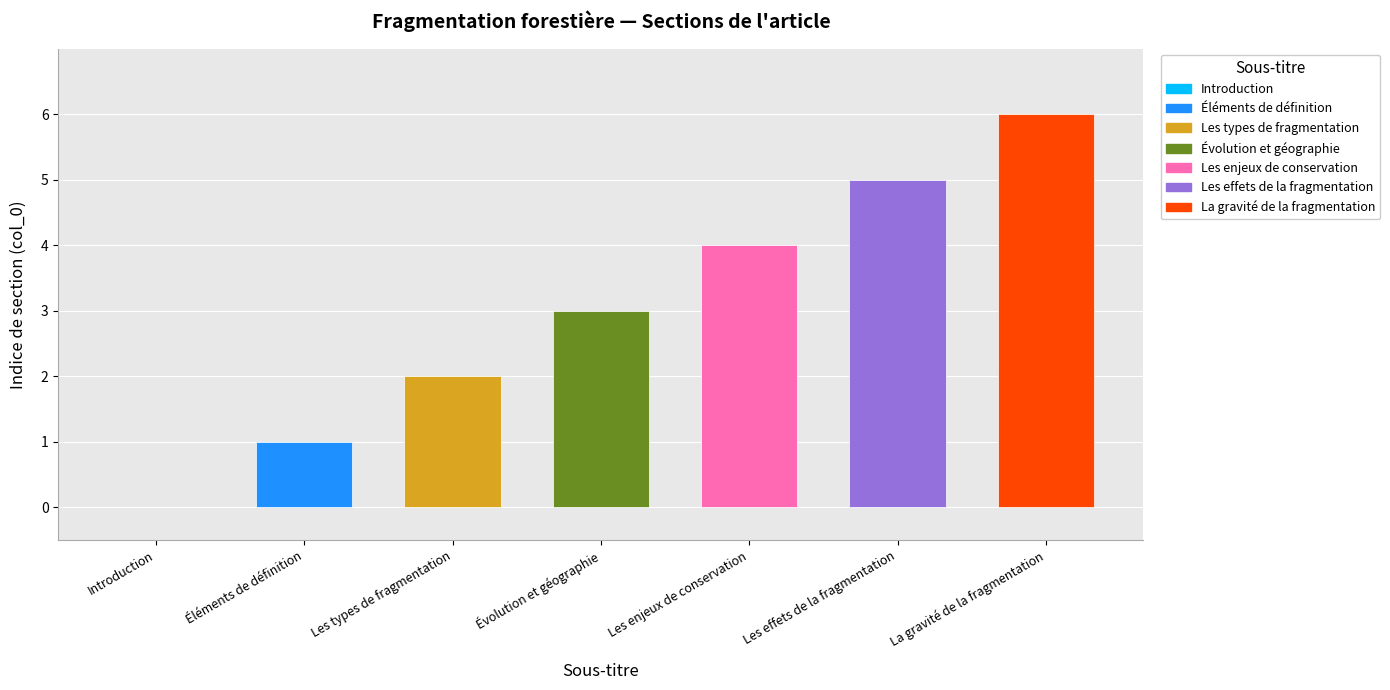

What position from the left is Les enjeux de conservation?

5